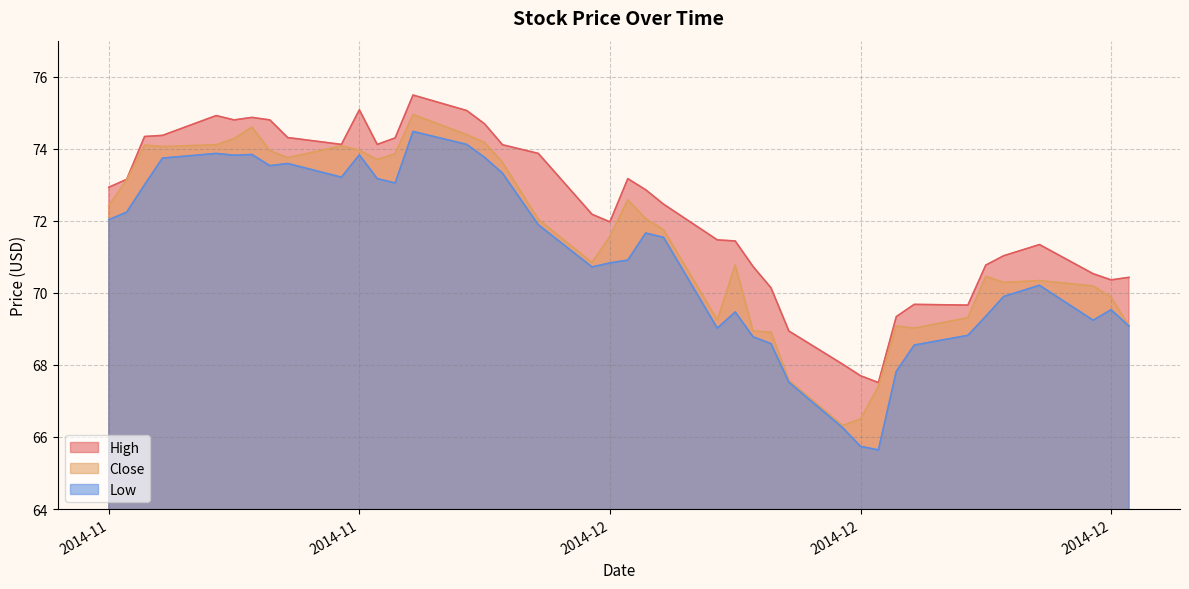

The High series shows 98.4 at 2014-11-12. True or false?

False